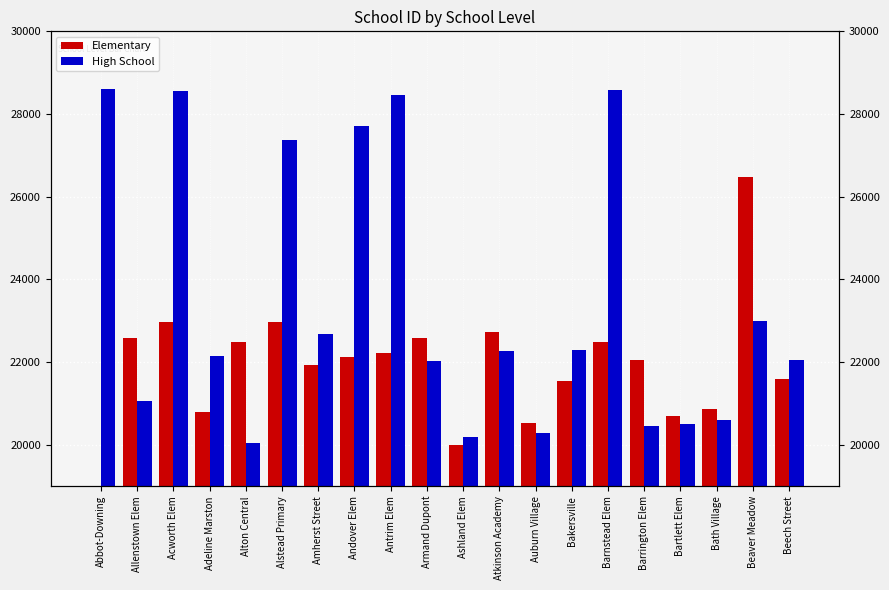

List the labels in order of High School value, largest first.

Abbot-Downing, Barnstead Elem, Acworth Elem, Antrim Elem, Andover Elem, Alstead Primary, Beaver Meadow, Amherst Street, Bakersville, Atkinson Academy, Adeline Marston, Beech Street, Armand Dupont, Allenstown Elem, Bath Village, Bartlett Elem, Barrington Elem, Auburn Village, Ashland Elem, Alton Central